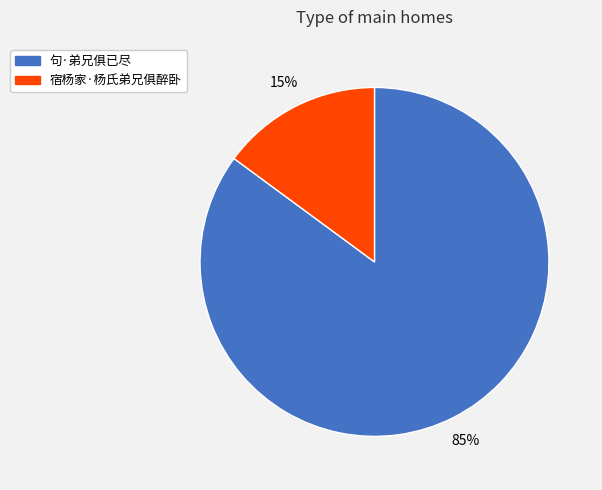

Which has a higher value, 宿杨家·杨氏弟兄俱醉卧 or 句·弟兄俱已尽?

句·弟兄俱已尽